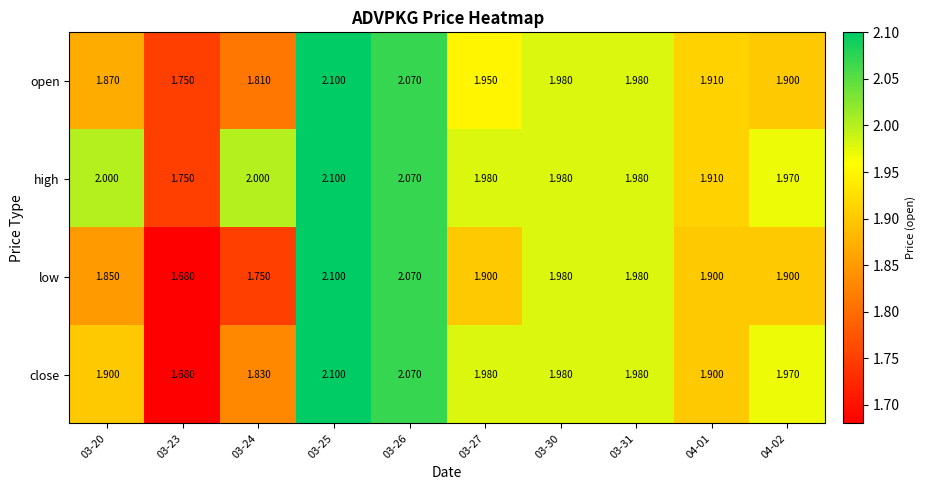

Which series changed the most between 03-20 and 03-25?

low